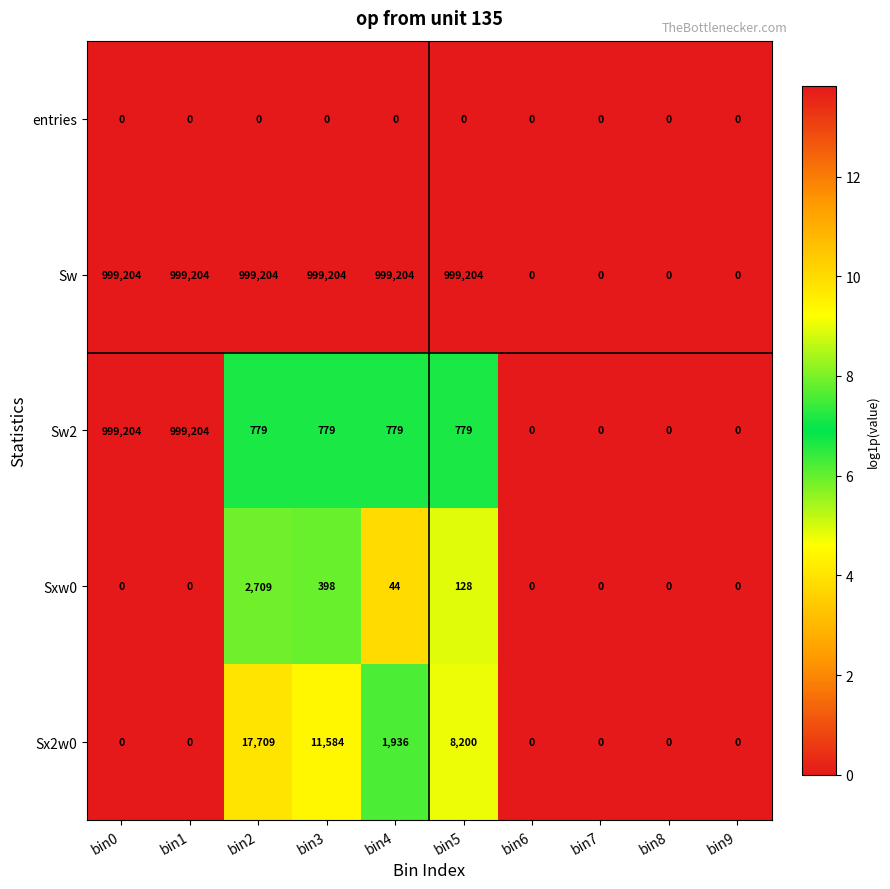

Which series has the largest total across all categories?

Sw